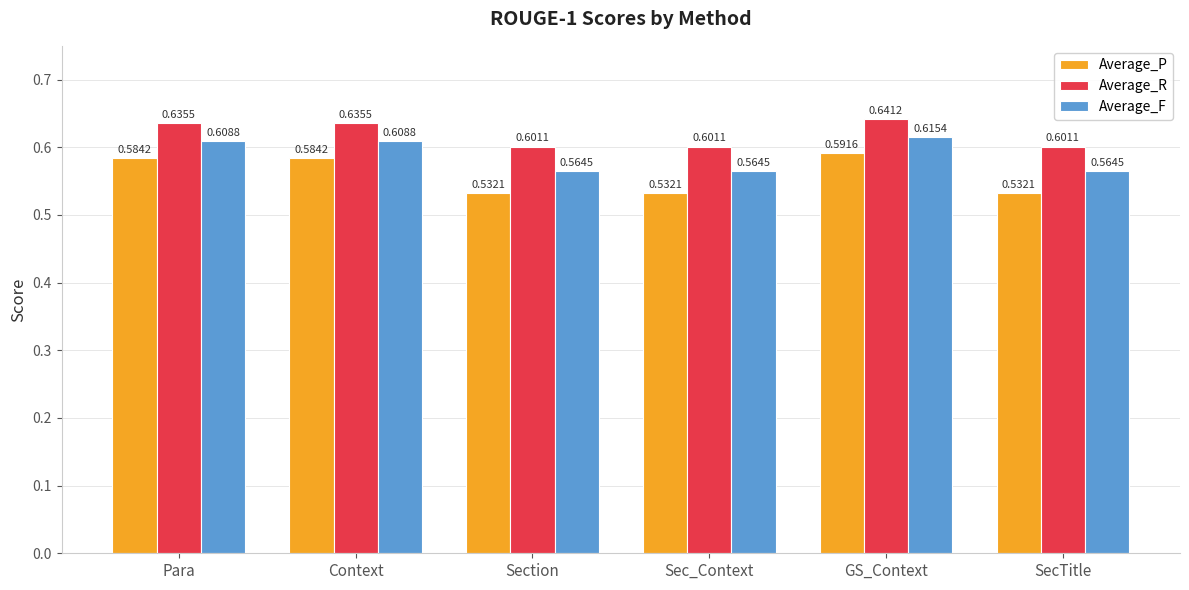

Which series has the largest range (max minus min)?

Average_P